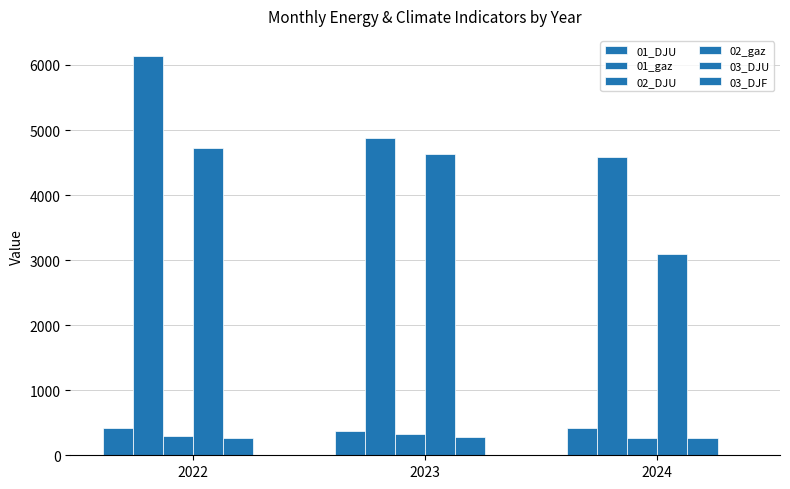

True or false: 02_gaz has a value of 3094.7 at 2024.

True